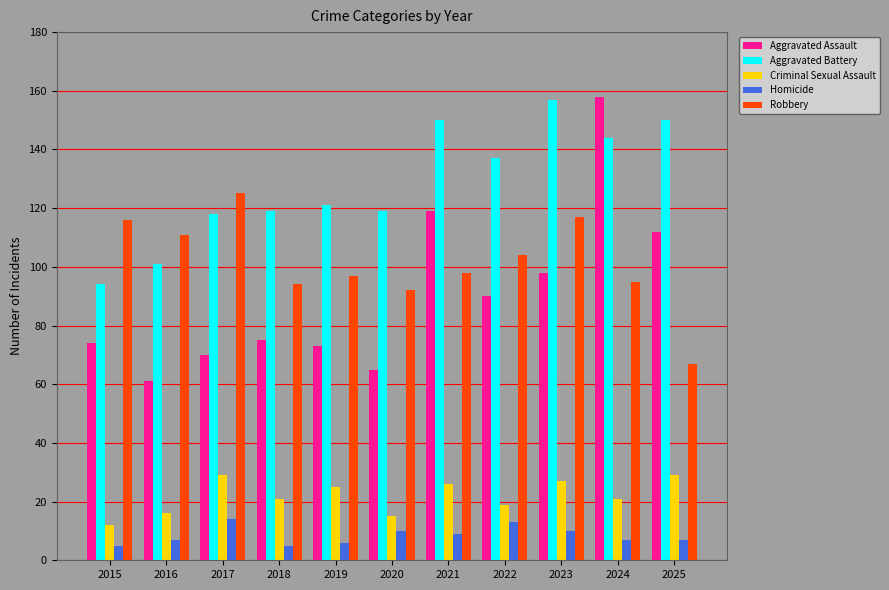

Does the chart contain stacked bars?

No